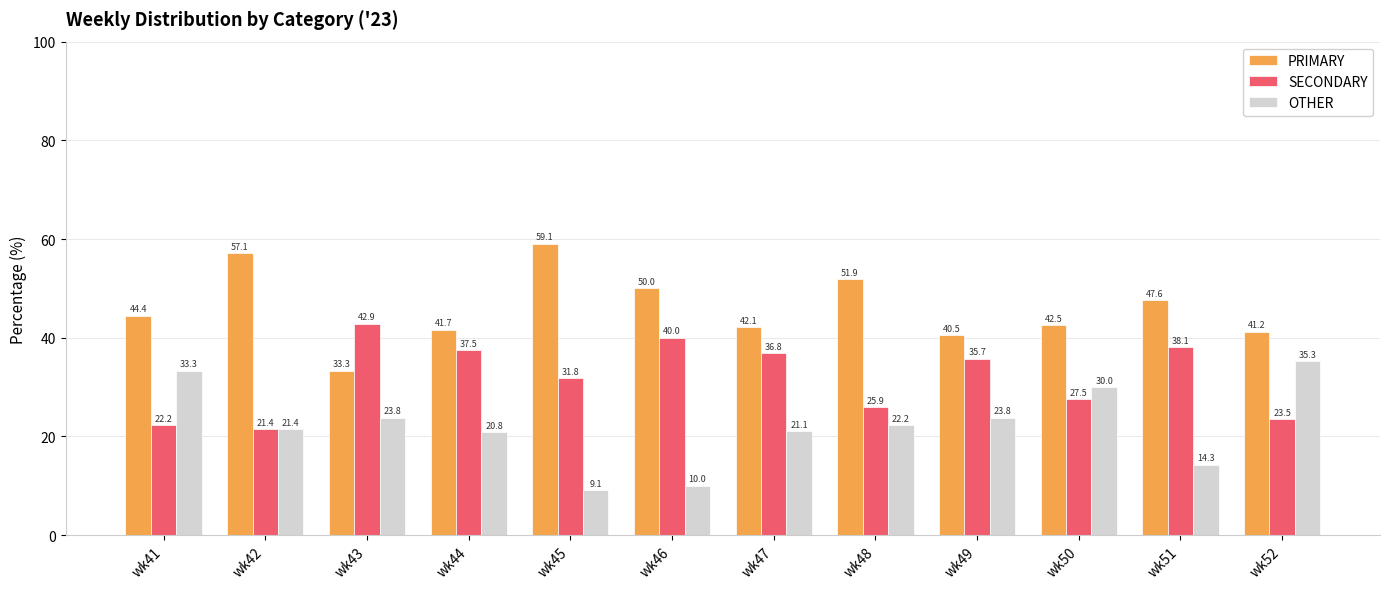

Which series has the largest total across all categories?

PRIMARY